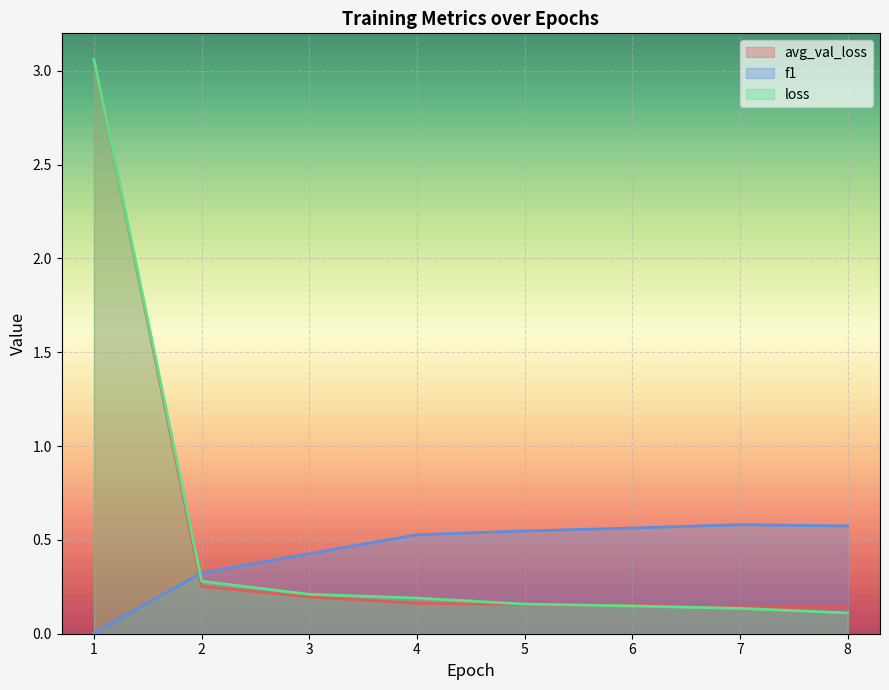

What is the average value of the avg_val_loss series?

0.5